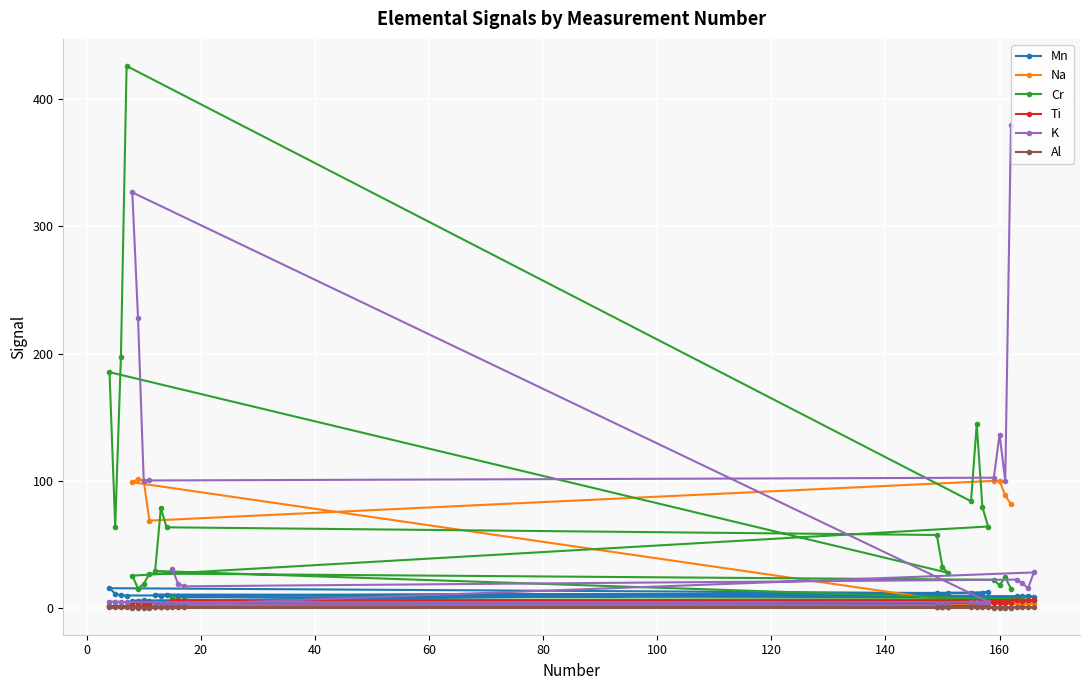

At how many categories does at least one series exceed 249?

3